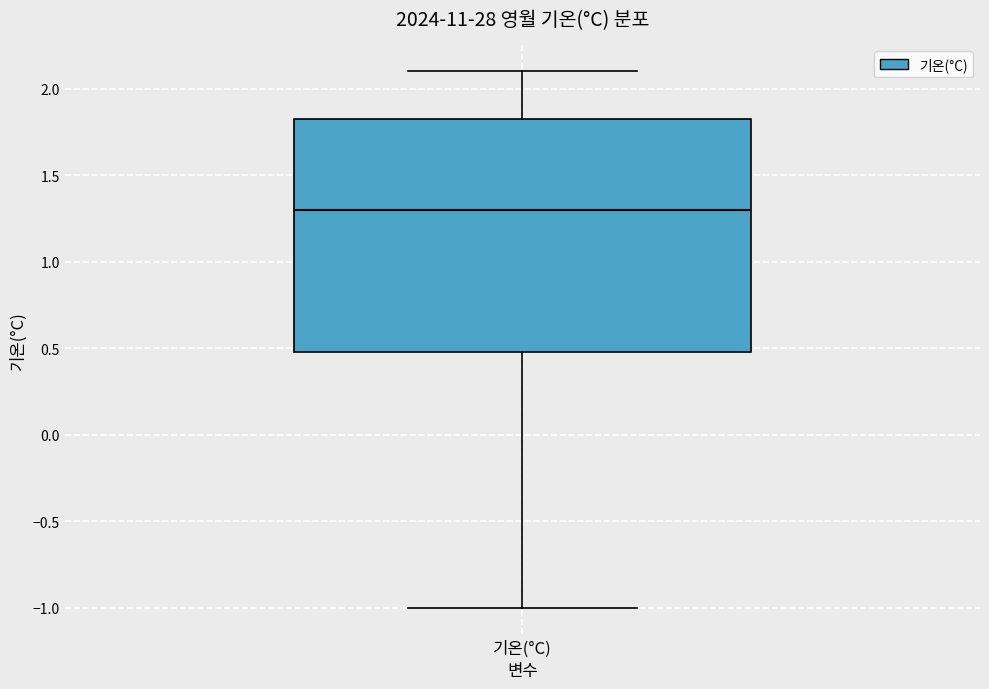

Where does the lower whisker of the box for 기온(°C) end on the y-axis? The values are not printed on the chart, so give them approximately, as read against the axis.

-1.00